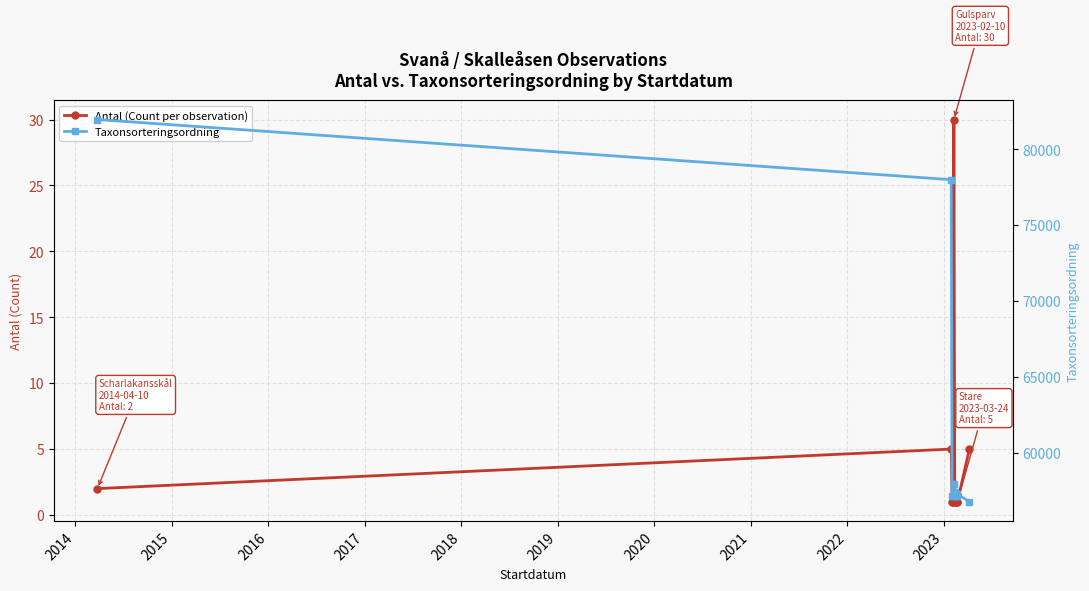

True or false: Taxonsorteringsordning and Antal (Count per observation) intersect in this chart.

False